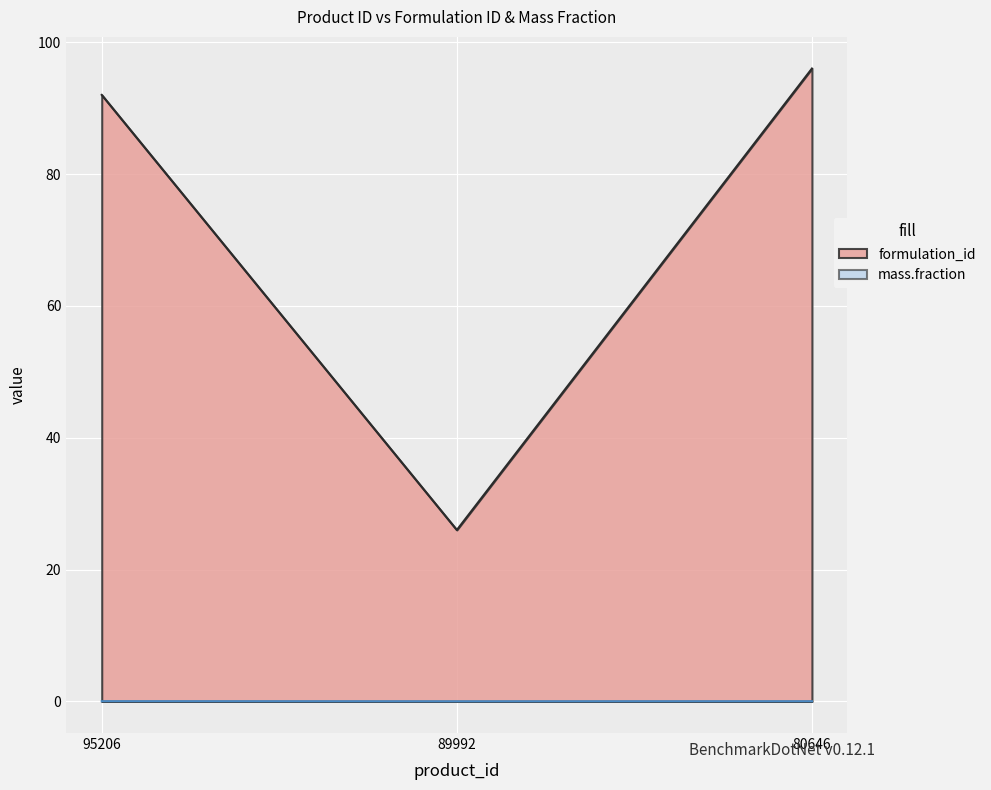

What is the difference between the maximum and minimum values in the formulation_id series?

70.0